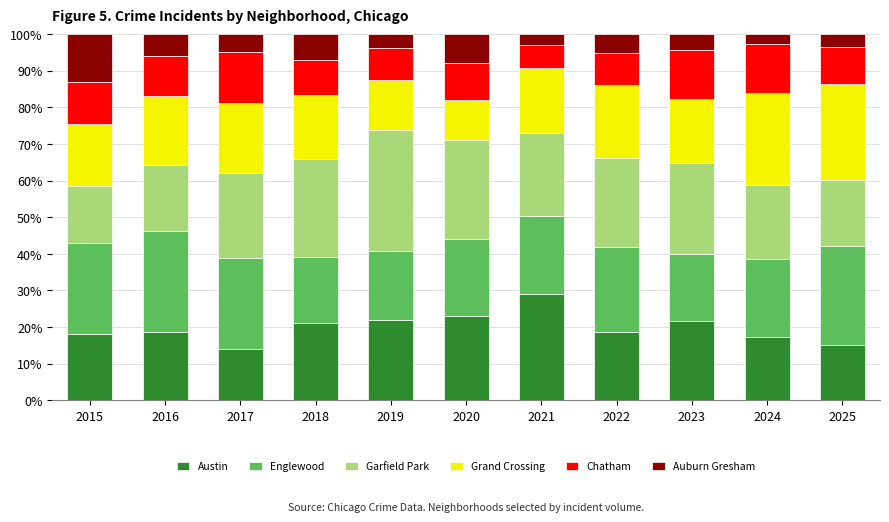

What are all the series names shown in the legend?

Austin, Englewood, Garfield Park, Grand Crossing, Chatham, Auburn Gresham